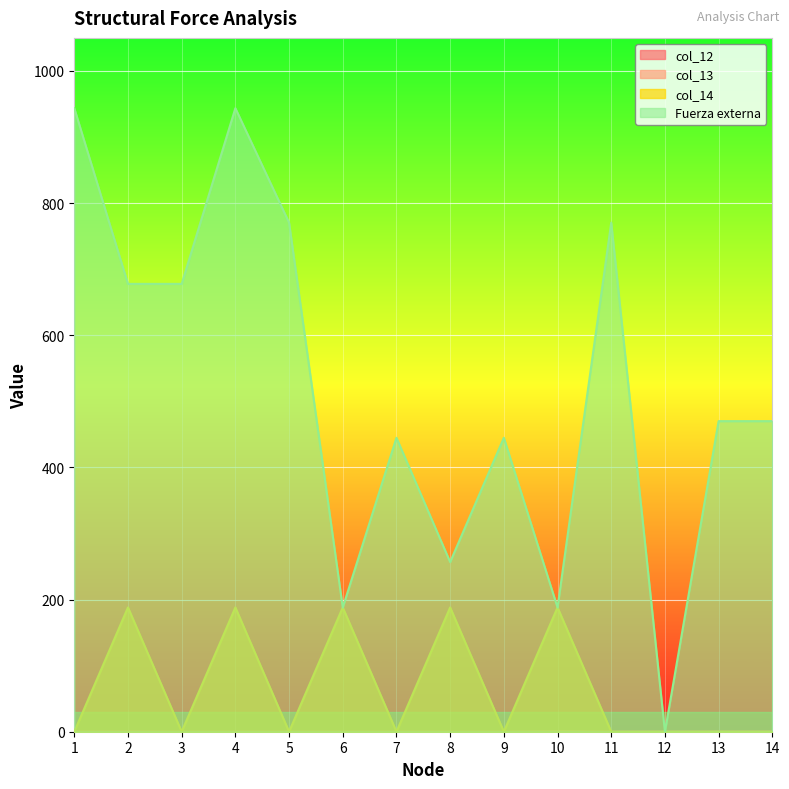

Where is the first local maximum for col_13?

10